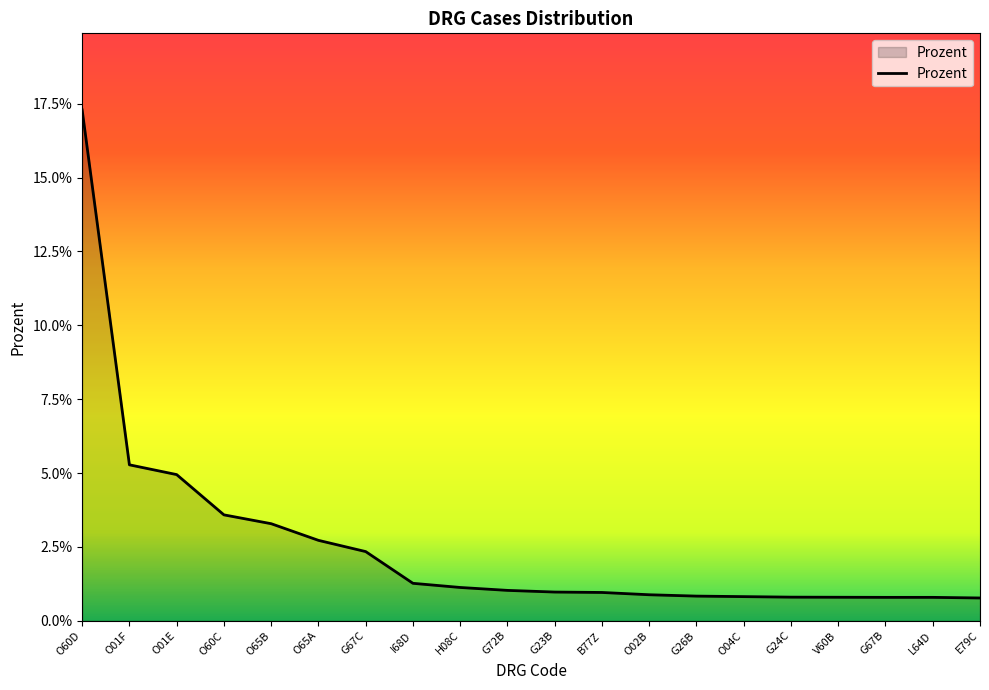

Does the chart have visible grid lines?

No